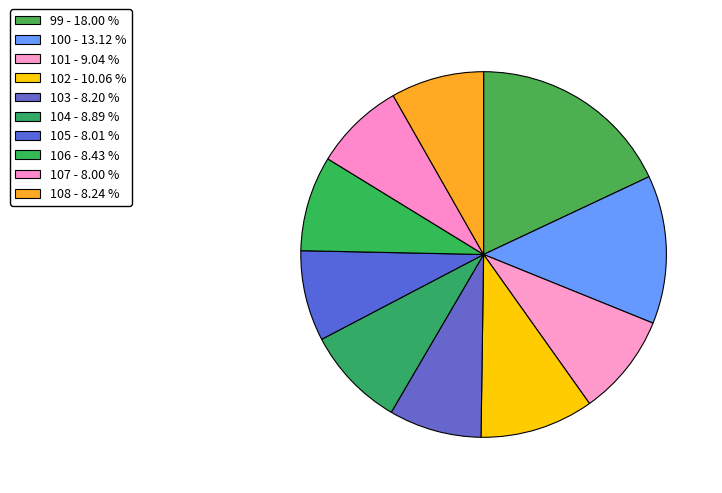

Combined, do 108 and 101 account for over 50%?

No